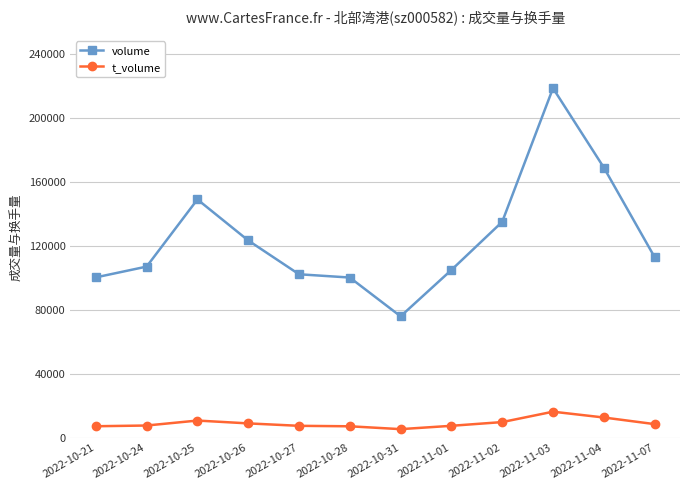

At 2022-11-02, list the series in order from largest to smallest.

volume, t_volume